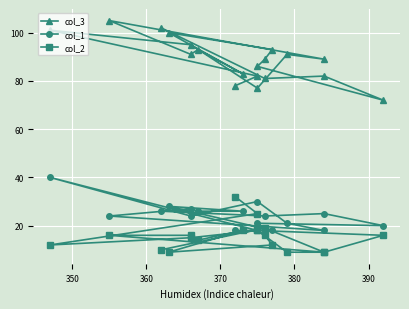

True or false: col_1 has more than 1 interior local peaks.

True